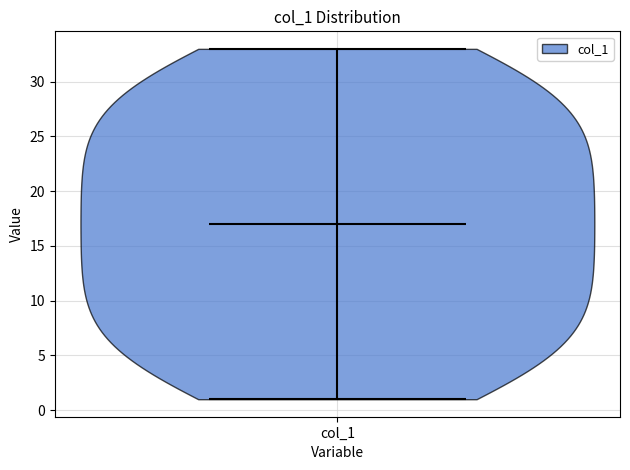

What is the lowest point the violin for col_1 reaches on the y-axis? The values are not printed on the chart, so give them approximately, as read against the axis.

1